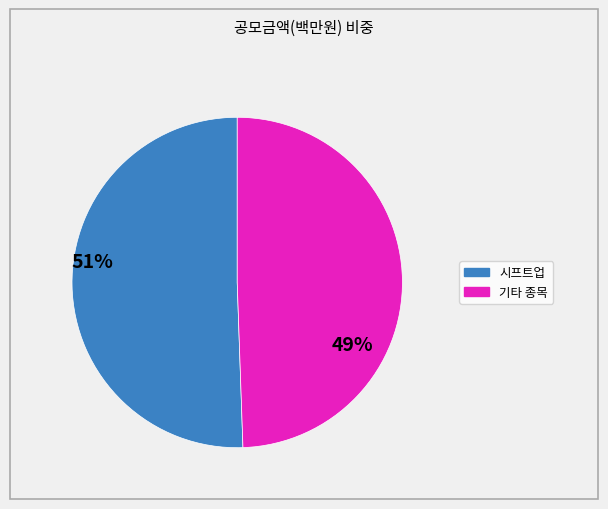

Is there any slice that represents more than half of the pie?

Yes